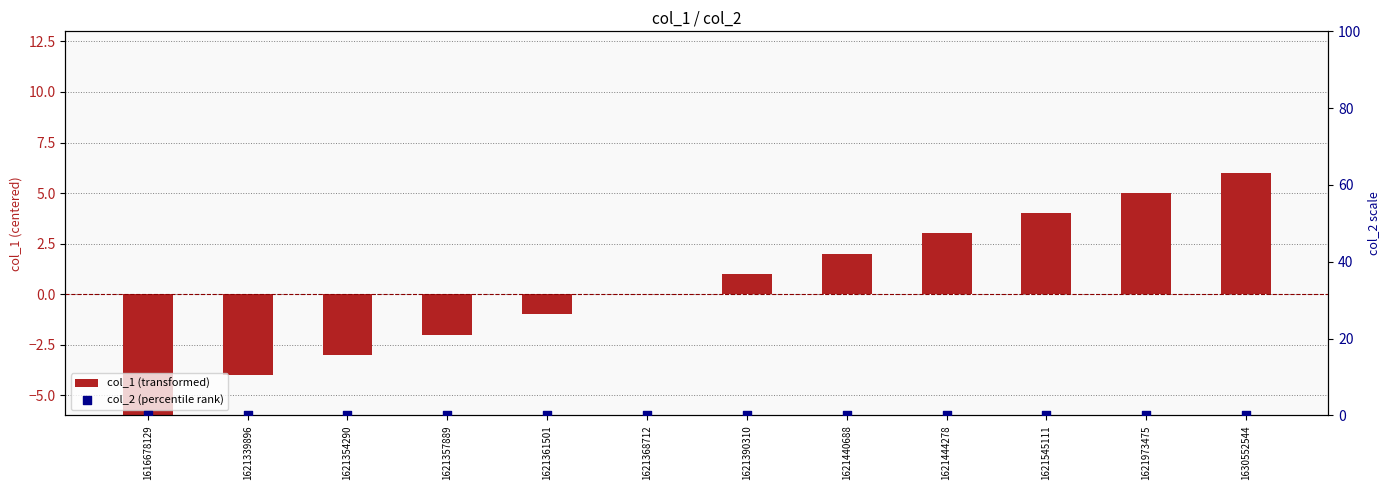

What is the total value across all series at 1621390310?

1